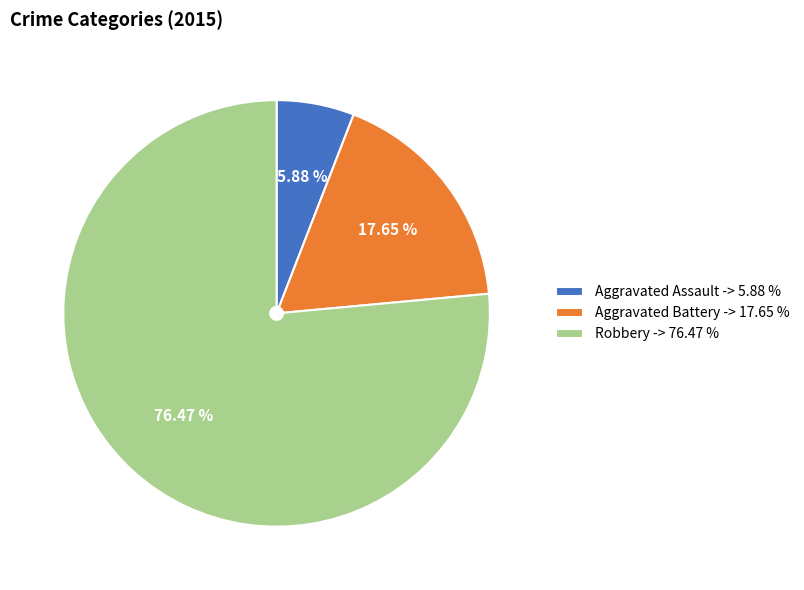

How many slices are in this pie chart?

3